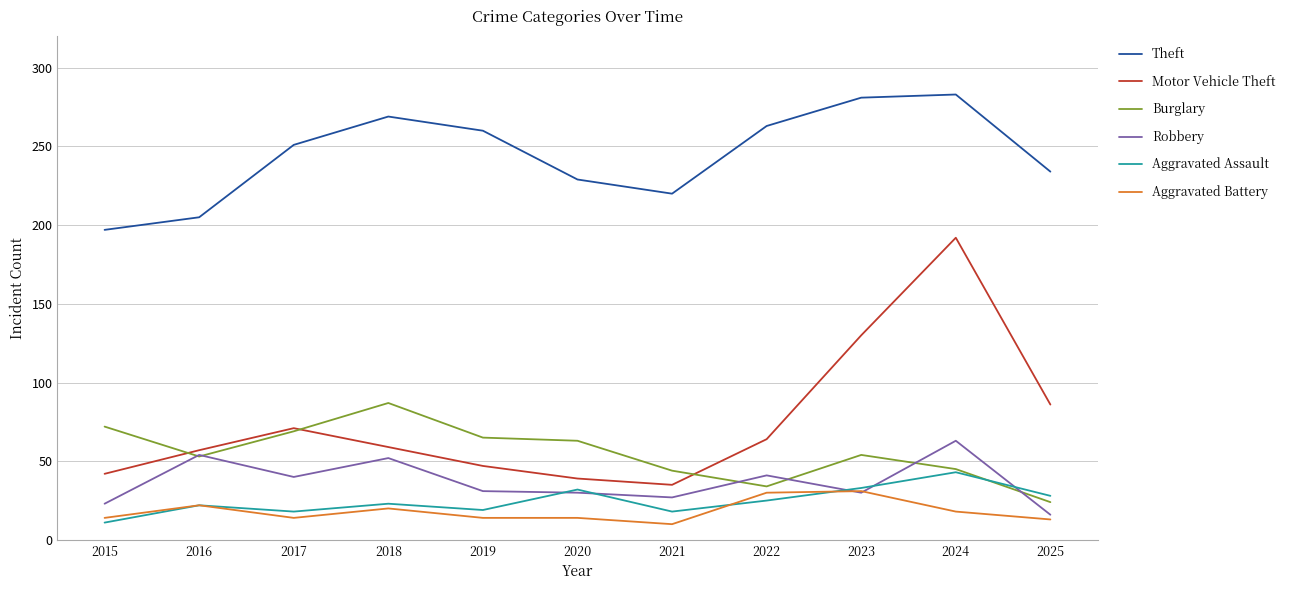

Is it true that Aggravated Assault equals 8 at 2017?

False